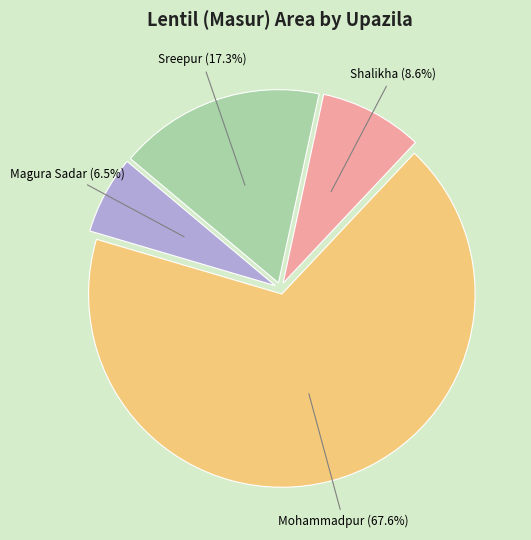

What is the total percentage of Sreepur and Shalikha?

25.9%